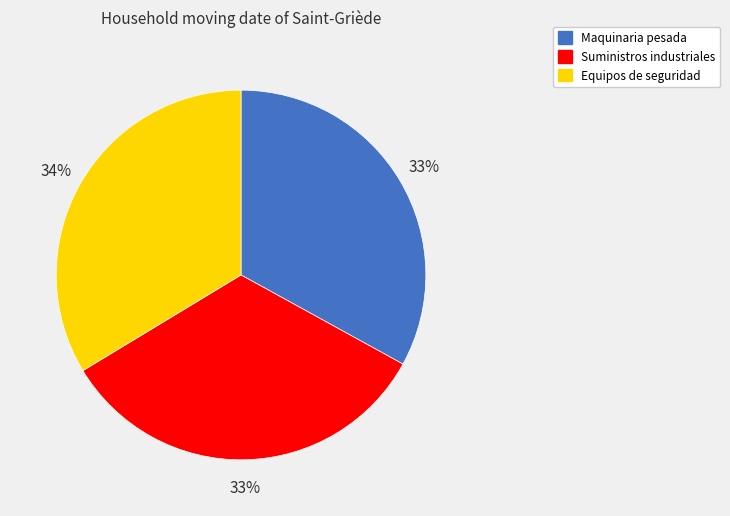

Is it true that Suministros industriales is 33% of the pie?

True